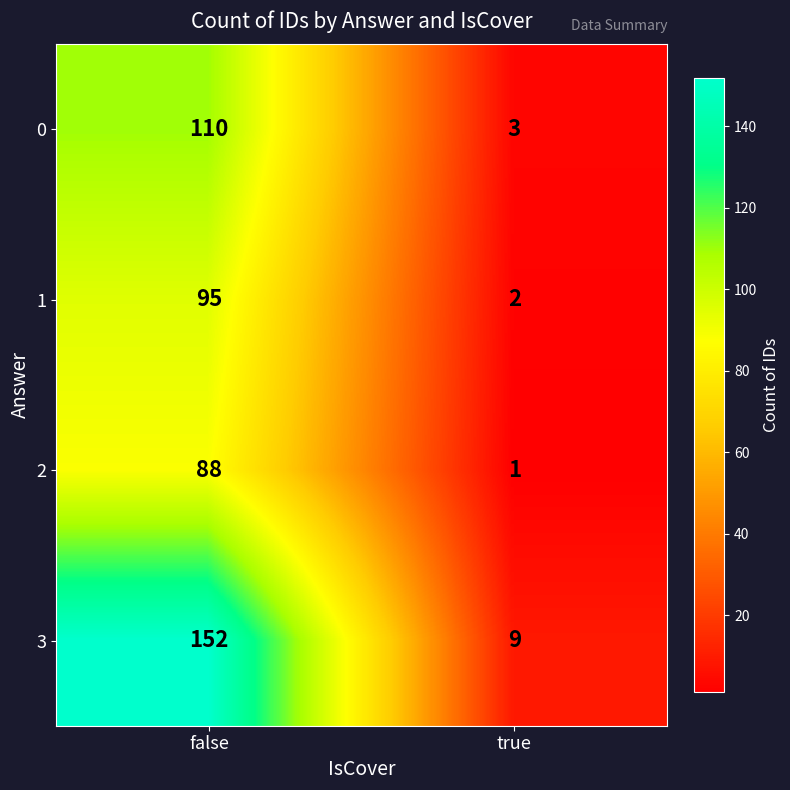

Is it true that 0 equals 110 at false?

True